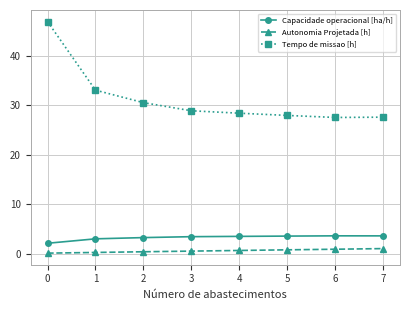

Is it true that Autonomia Projetada [h] equals 0.7 at 4?

True